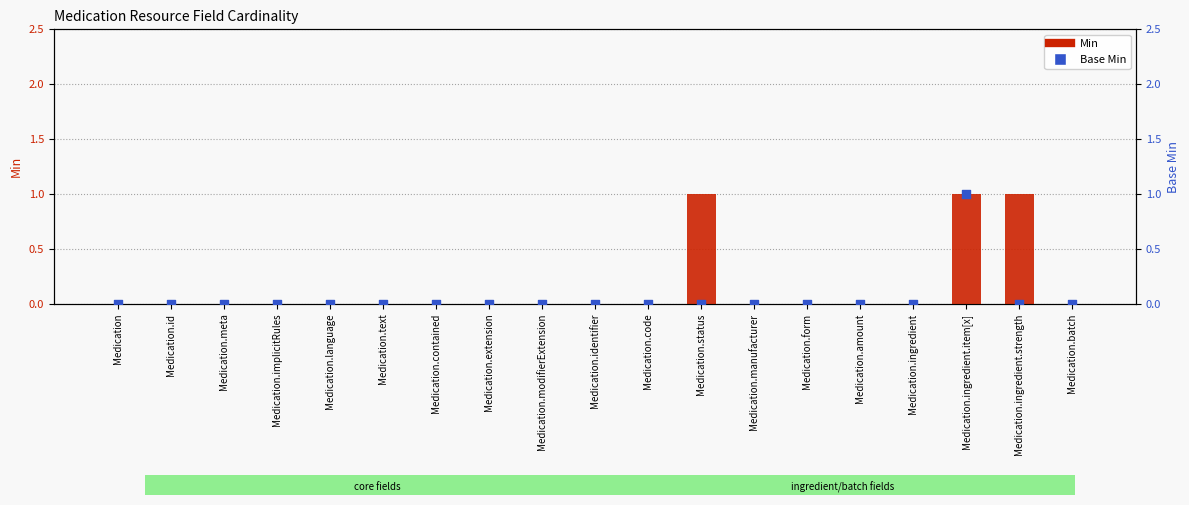

Which series reaches the minimum Y coordinate?

Min